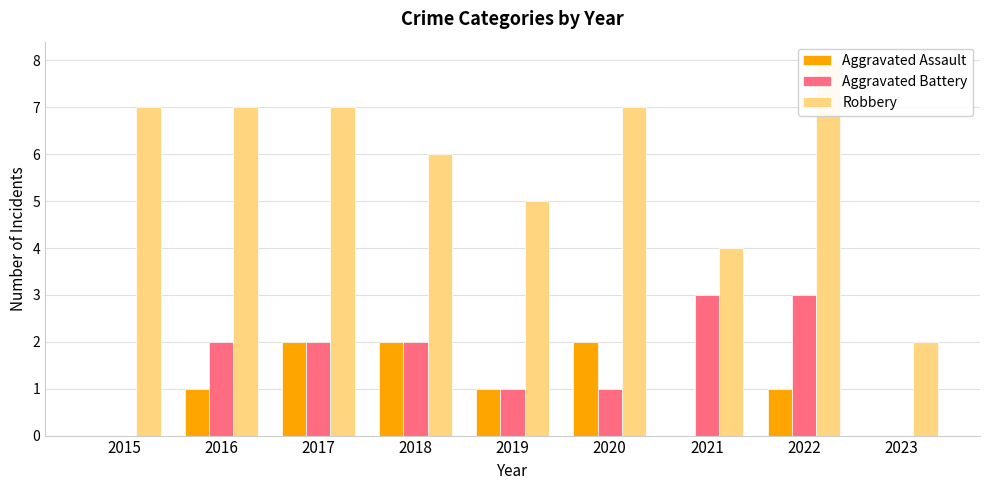

Reading left to right, what are all the values shown in this chart?

Aggravated Assault: 0	1	2	2	1	2	0	1	0
Aggravated Battery: 0	2	2	2	1	1	3	3	0
Robbery: 7	7	7	6	5	7	4	8	2